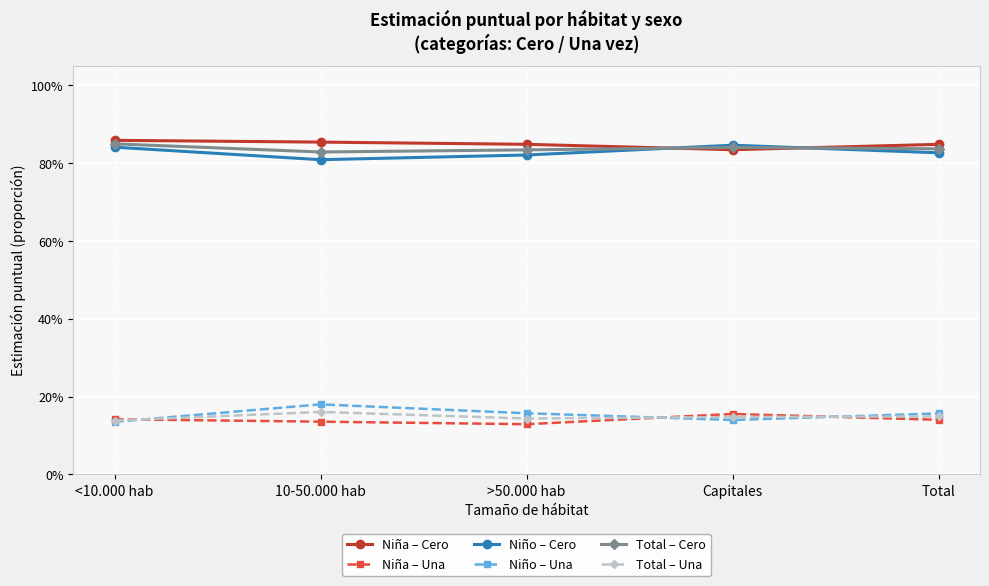

At which category does Niña – Cero reach its first local valley?

Capitales